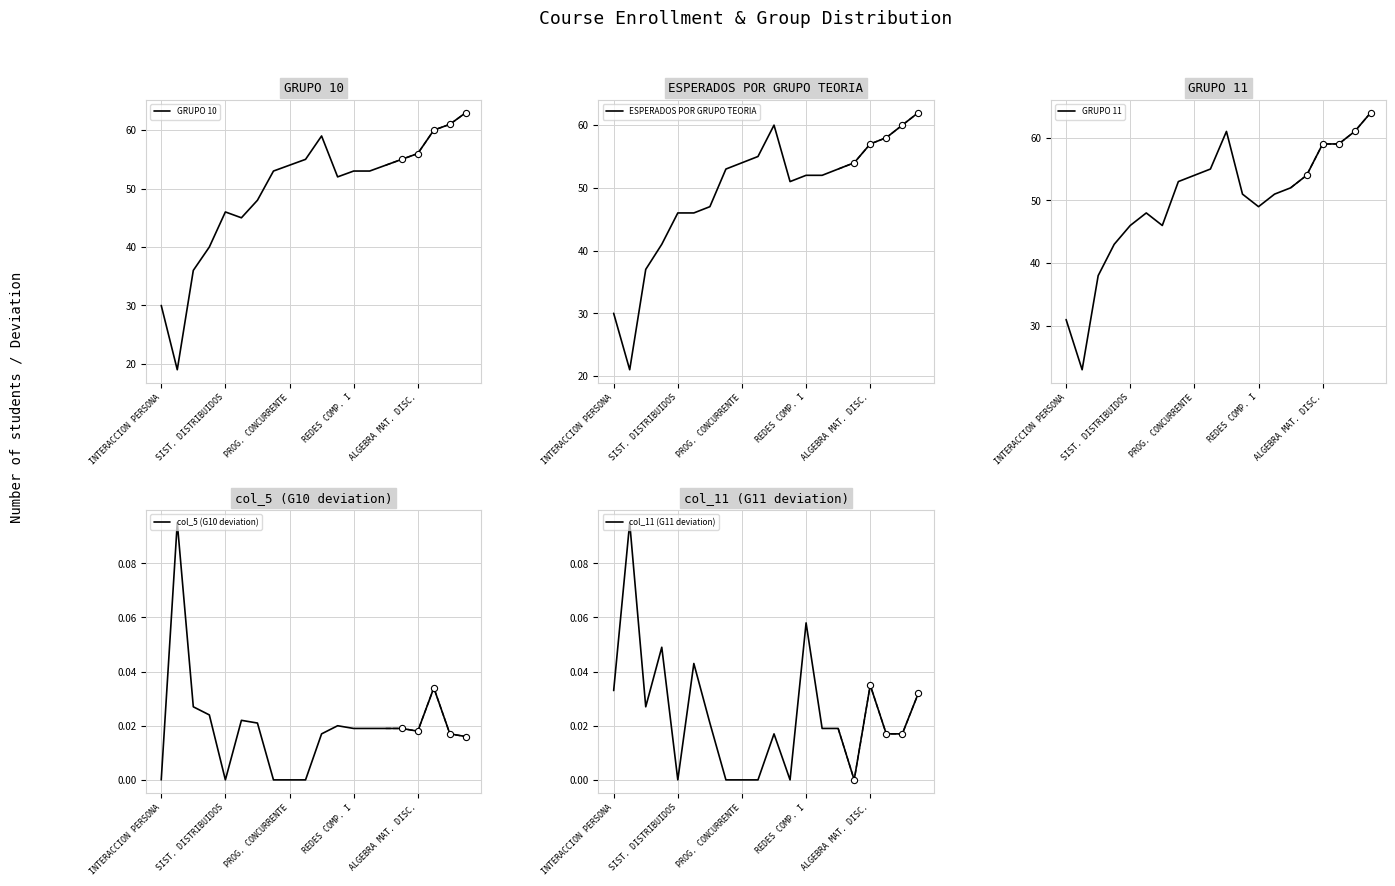

What are all the series names shown in the legend?

GRUPO 10, ESPERADOS POR GRUPO TEORIA, GRUPO 11, col_5 (G10 deviation), col_11 (G11 deviation)